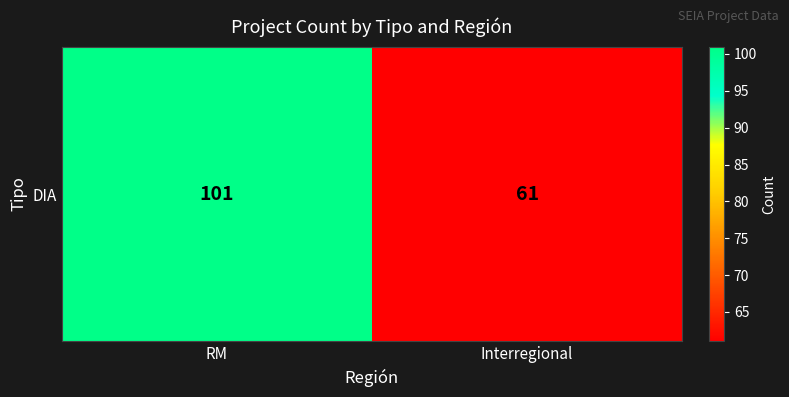

True or false: the data shows 14 at Interregional.

False